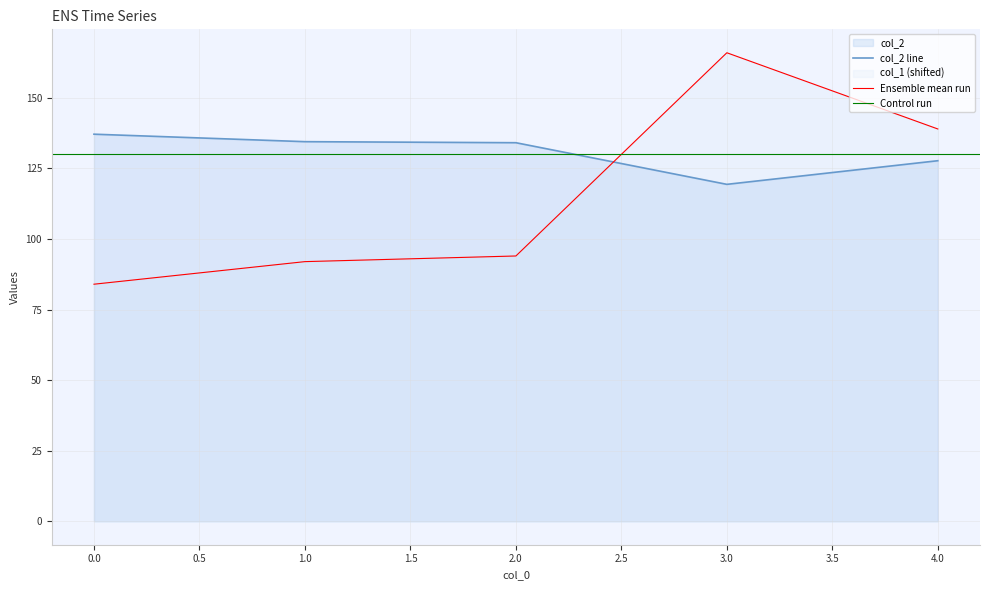

What is the greatest value displayed?

166.0